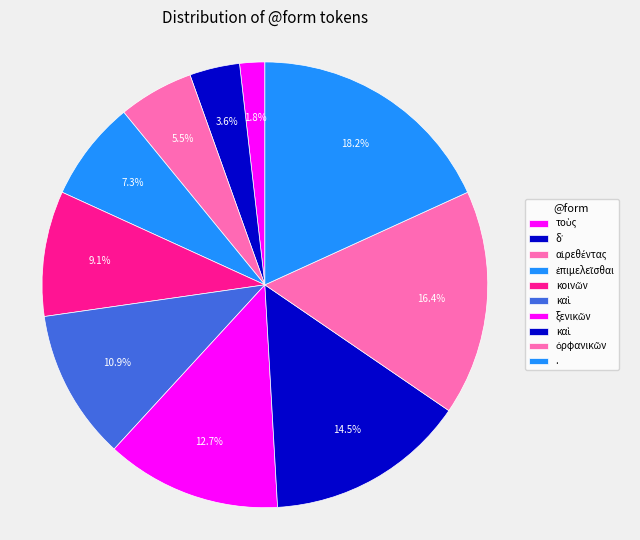

Count the number of slices in the pie.

10